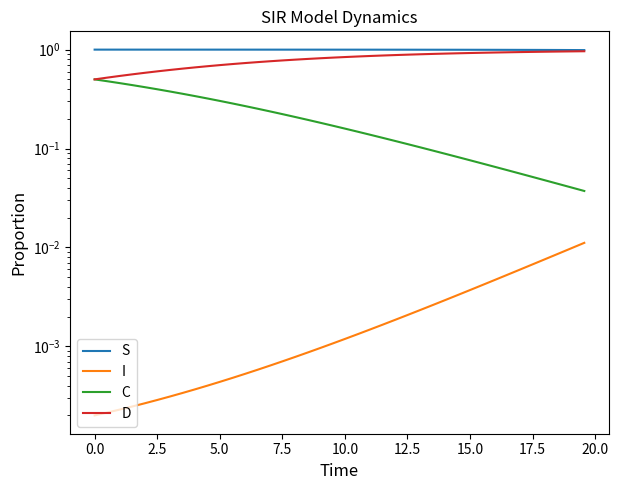

Reading left to right, extract all data points from this chart.

S: 1.0	1.0	1.0	1.0	1.0	1.0	1.0	1.0	1.0	1.0	1.0	1.0	1.0	1.0	1.0	1.0	1.0	1.0	1.0	1.0	1.0	1.0	1.0	1.0	1.0	1.0	1.0	1.0	1.0	1.0	1.0	1.0	1.0	1.0	1.0	1.0	1.0	1.0	1.0	1.0
I: 0.0	0.0	0.0	0.0	0.0	0.0	0.0	0.0	0.0	0.0	0.0	0.0	0.0	0.0	0.0	0.0	0.0	0.0	0.0	0.0	0.0	0.0	0.0	0.0	0.0	0.0	0.0	0.0	0.0	0.0	0.0	0.0	0.0	0.0	0.0	0.0	0.0	0.0	0.0	0.0
C: 0.5	0.5	0.5	0.4	0.4	0.4	0.4	0.4	0.3	0.3	0.3	0.3	0.3	0.3	0.2	0.2	0.2	0.2	0.2	0.2	0.2	0.1	0.1	0.1	0.1	0.1	0.1	0.1	0.1	0.1	0.1	0.1	0.1	0.1	0.1	0.1	0.0	0.0	0.0	0.0
D: 0.5	0.5	0.5	0.6	0.6	0.6	0.6	0.6	0.7	0.7	0.7	0.7	0.7	0.7	0.8	0.8	0.8	0.8	0.8	0.8	0.8	0.9	0.9	0.9	0.9	0.9	0.9	0.9	0.9	0.9	0.9	0.9	0.9	0.9	0.9	0.9	1.0	1.0	1.0	1.0